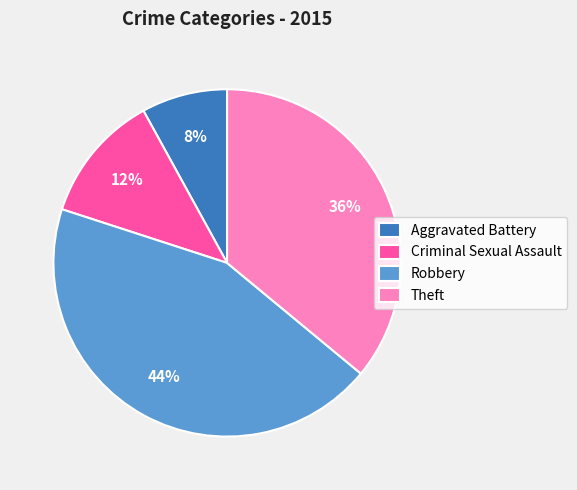

Which category has the biggest portion of the pie?

Robbery